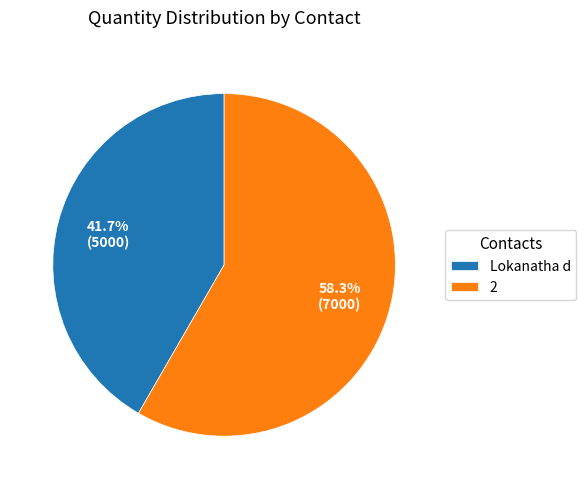

To the nearest percent, what is the difference between the largest and smallest slice percentages?

17%